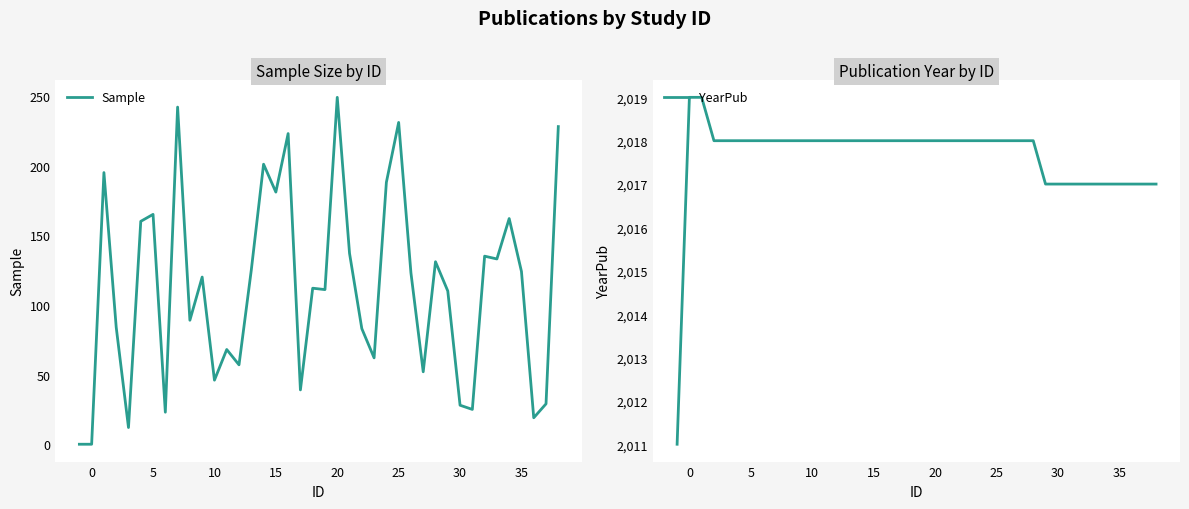

What is the highest value of the Sample series?

249